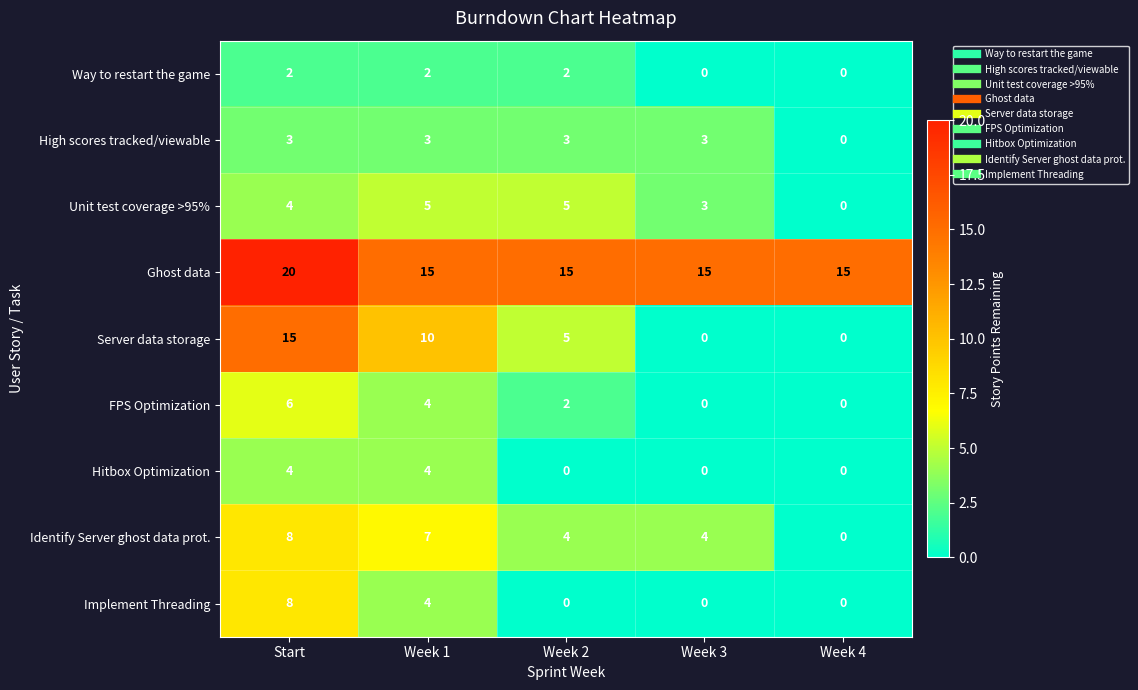

What is the highest value of the Implement Threading series?

8